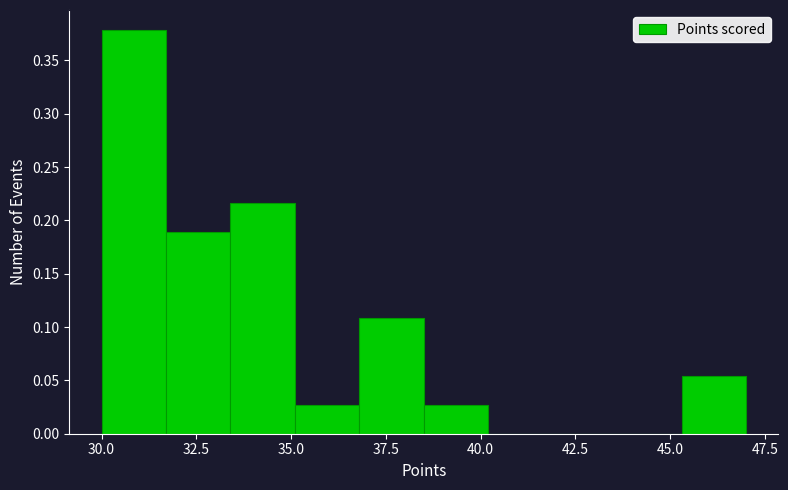

Around what value on the x-axis is the tallest bar? Give the approximate position of its centre, as read against the axis.

31.0